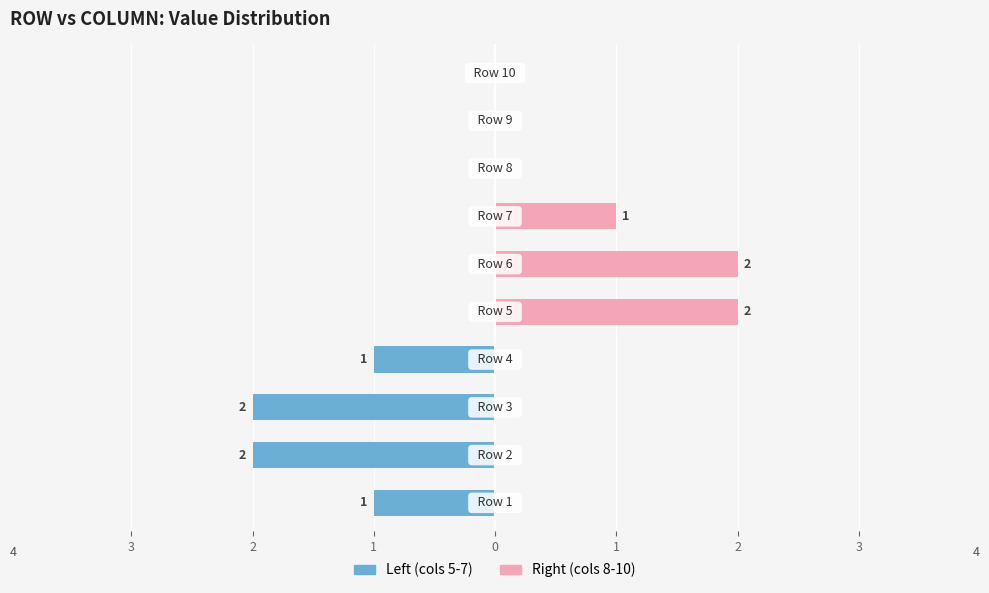

What are all the series names shown in the legend?

Left (cols 5-7), Right (cols 8-10)